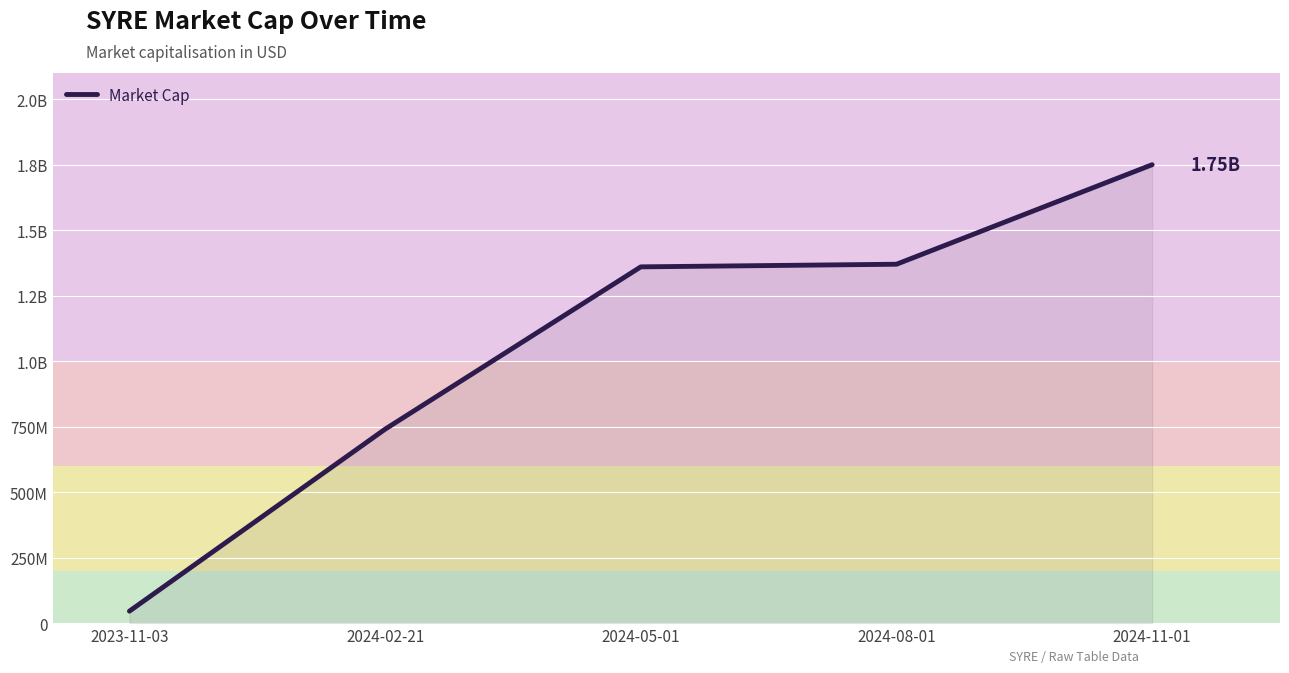

Where does the data first go above 1360000000?

2024-08-01